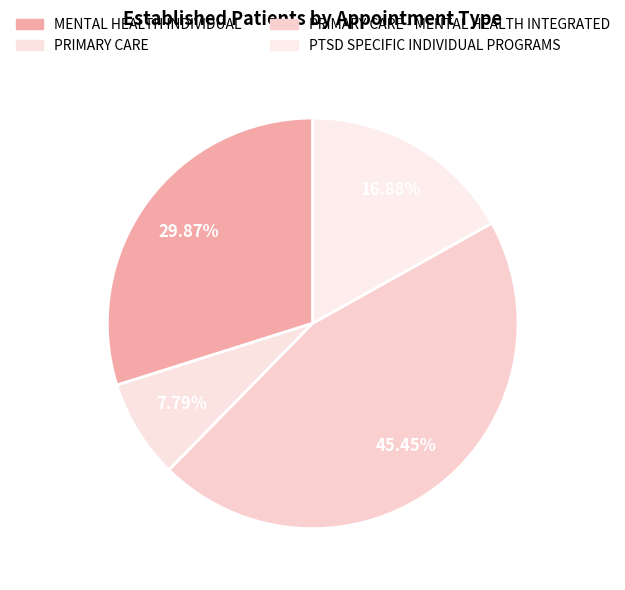

Count the number of slices in the pie.

4